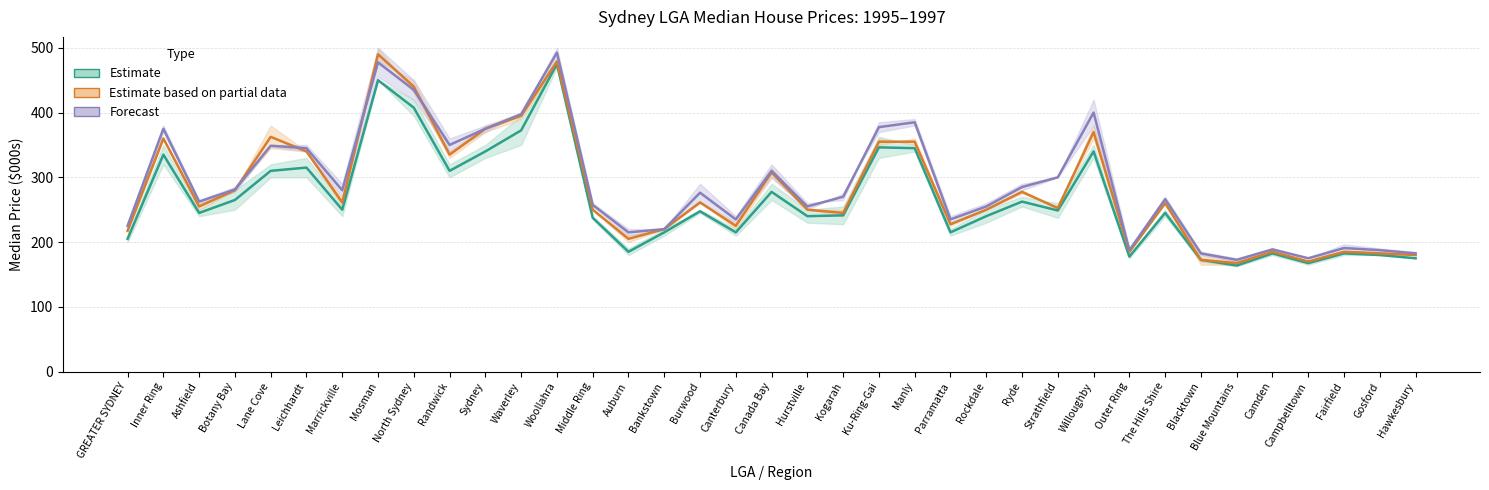

True or false: Jun-96 and Dec-95 intersect in this chart.

True